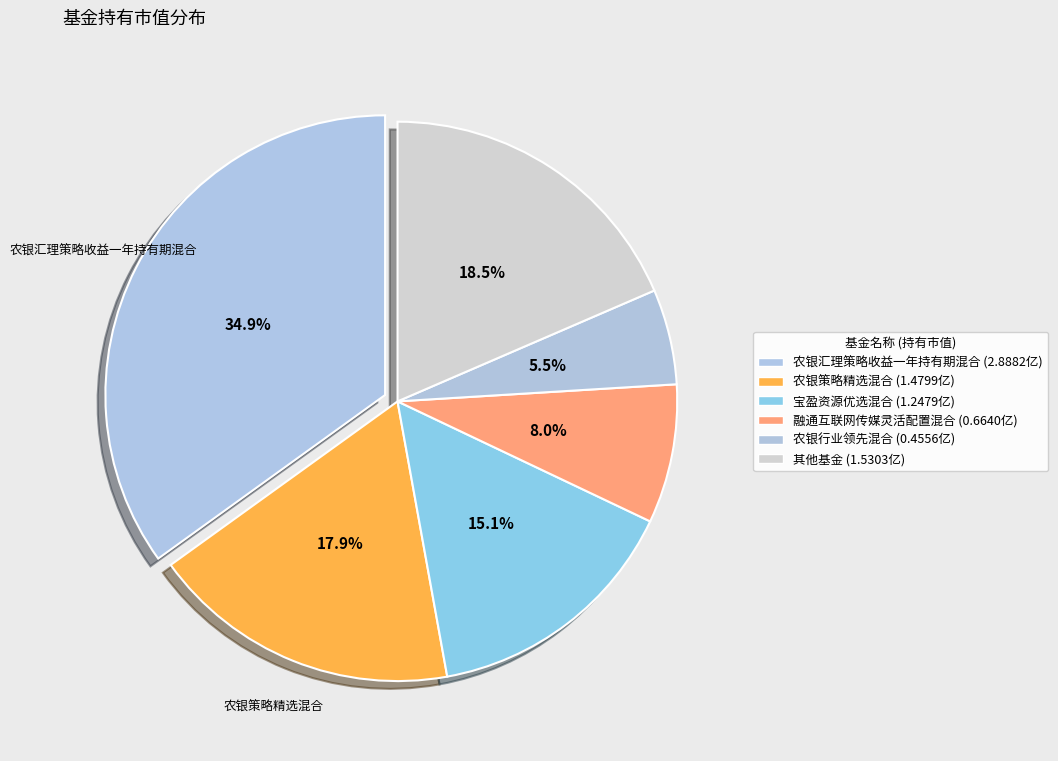

What is the largest slice in the pie chart?

农银汇理策略收益一年持有期混合